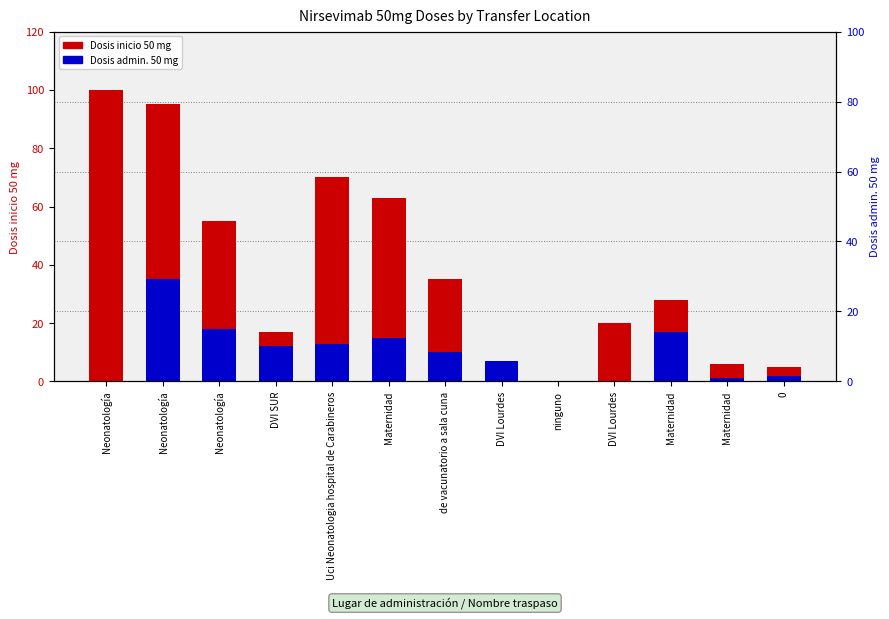

Where does the Dosis admin. 50 mg series first go above 10?

Neonatología